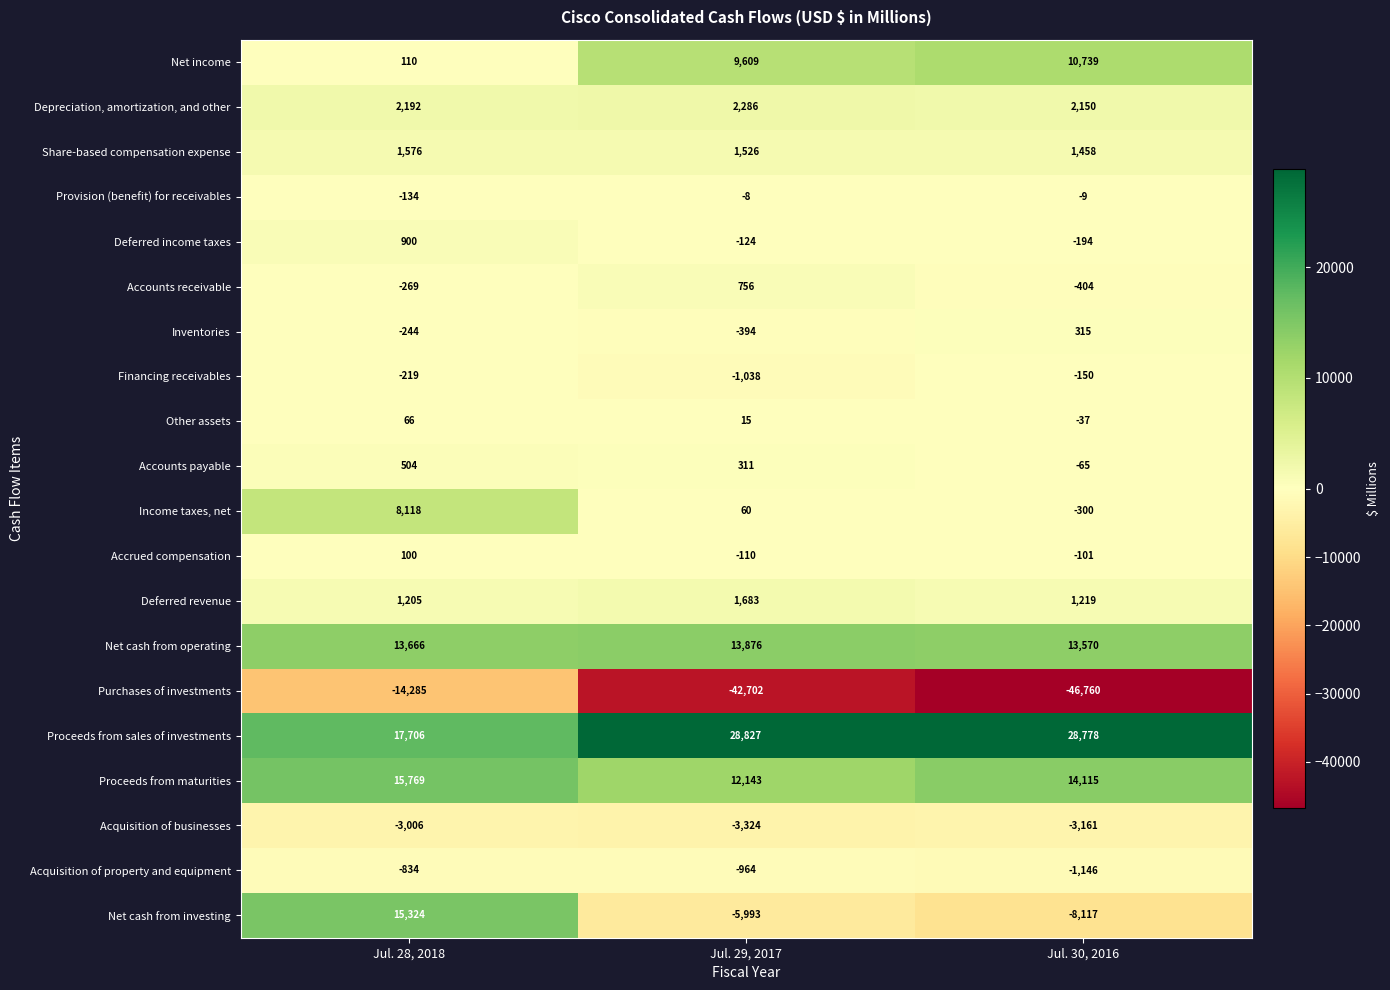

At Jul. 30, 2016, list the series in order from largest to smallest.

Proceeds from sales of investments, Proceeds from maturities, Net cash from operating, Net income, Depreciation, amortization, and other, Share-based compensation expense, Deferred revenue, Inventories, Provision (benefit) for receivables, Other assets, Accounts payable, Accrued compensation, Financing receivables, Deferred income taxes, Income taxes, net, Accounts receivable, Acquisition of property and equipment, Acquisition of businesses, Net cash from investing, Purchases of investments